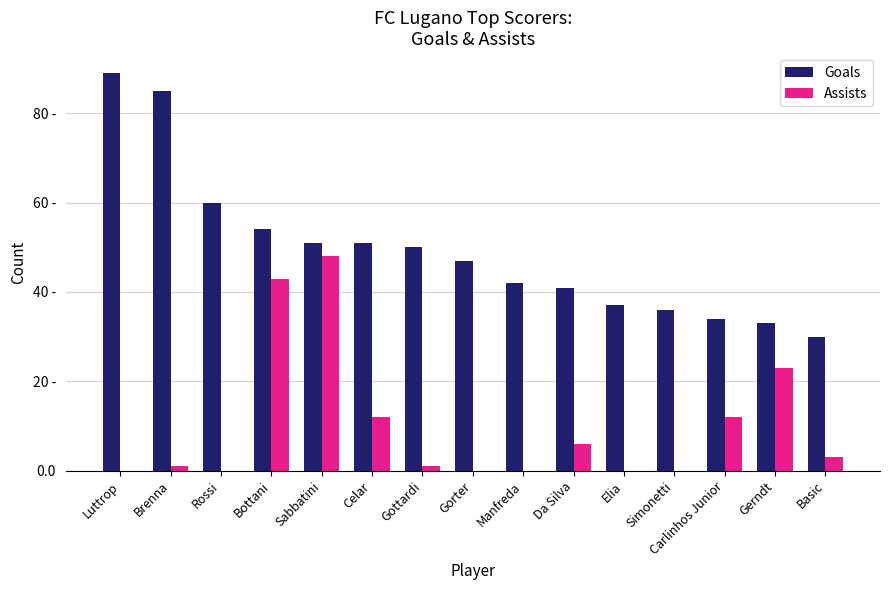

What are all the series names shown in the legend?

Goals, Assists